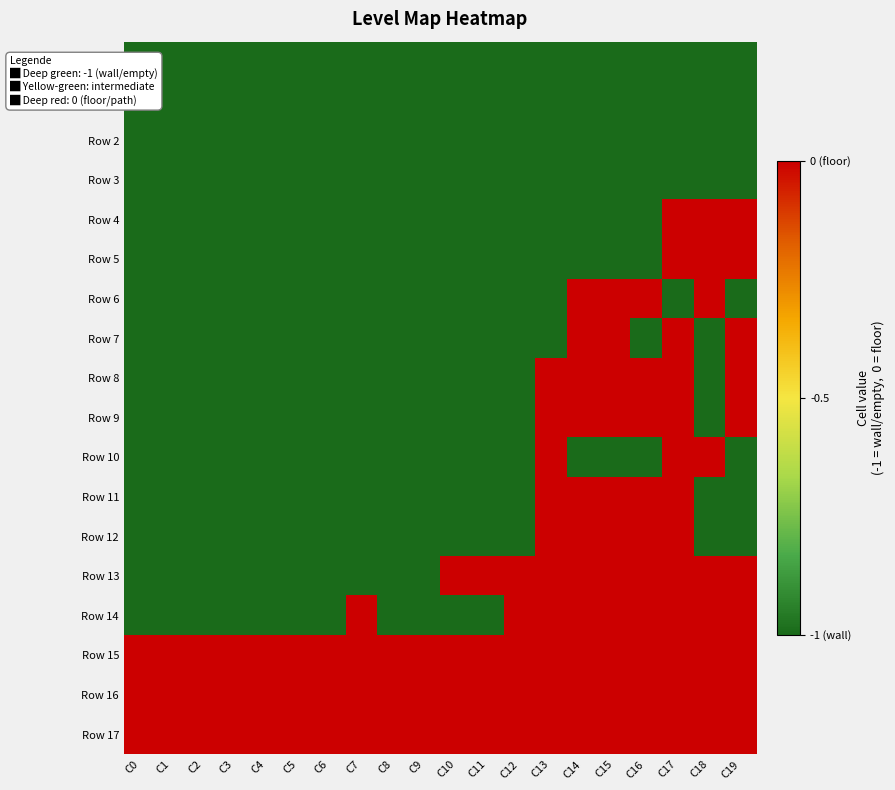

Which series has the widest spread of values?

Row 4